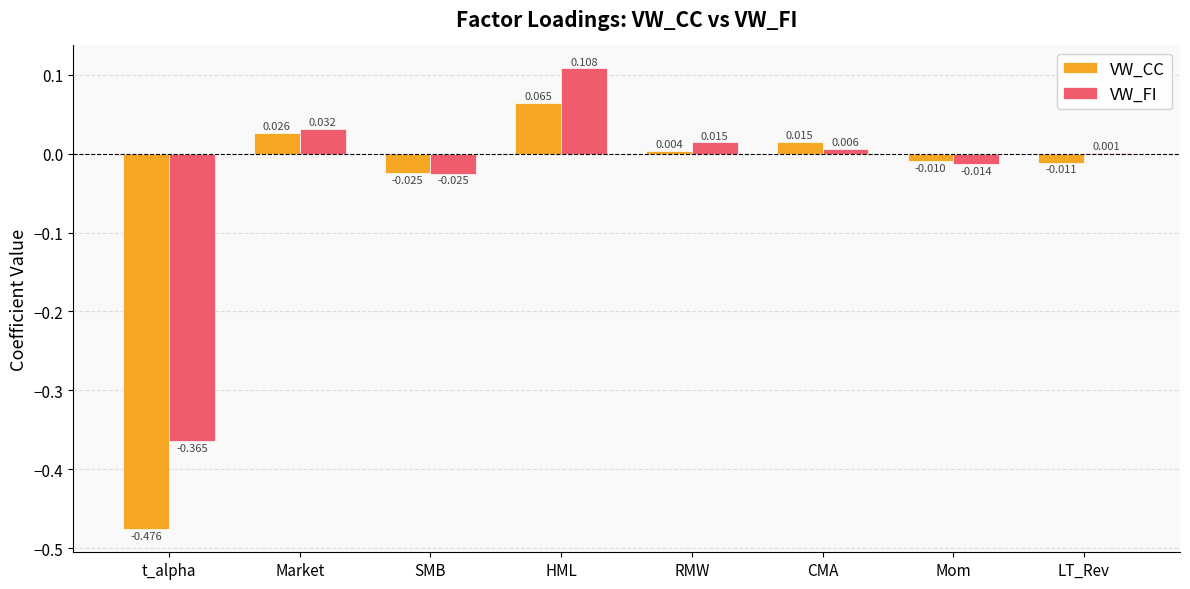

Between RMW and Mom, which series saw the biggest shift?

VW_FI